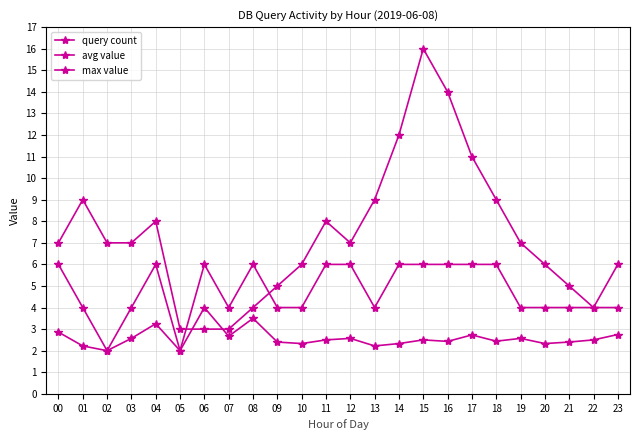

Does the chart display data point markers on the line(s)?

Yes